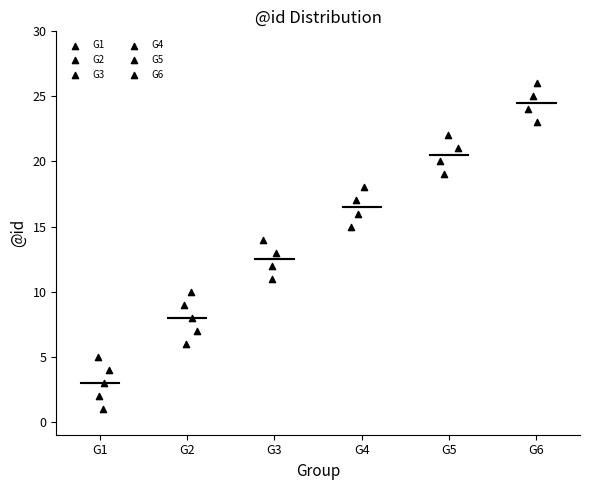

Reading left to right, transcribe this box plot: for each box, give where its median line is, the range the box spans, and where its two whiskers end, as read against the y-axis. The values are not printed on the chart, so give them approximately, as read against the axis.

G1: median 3.0, box 2.0 to 4.0, whiskers 1.0 to 5.0
G2: median 8.0, box 7.0 to 9.0, whiskers 6.0 to 10.0
G3: median 12.5, box 12.0 to 13.5, whiskers 11.0 to 14.0
G4: median 16.5, box 16.0 to 17.5, whiskers 15.0 to 18.0
G5: median 20.5, box 20.0 to 21.5, whiskers 19.0 to 22.0
G6: median 24.5, box 24.0 to 25.5, whiskers 23.0 to 26.0